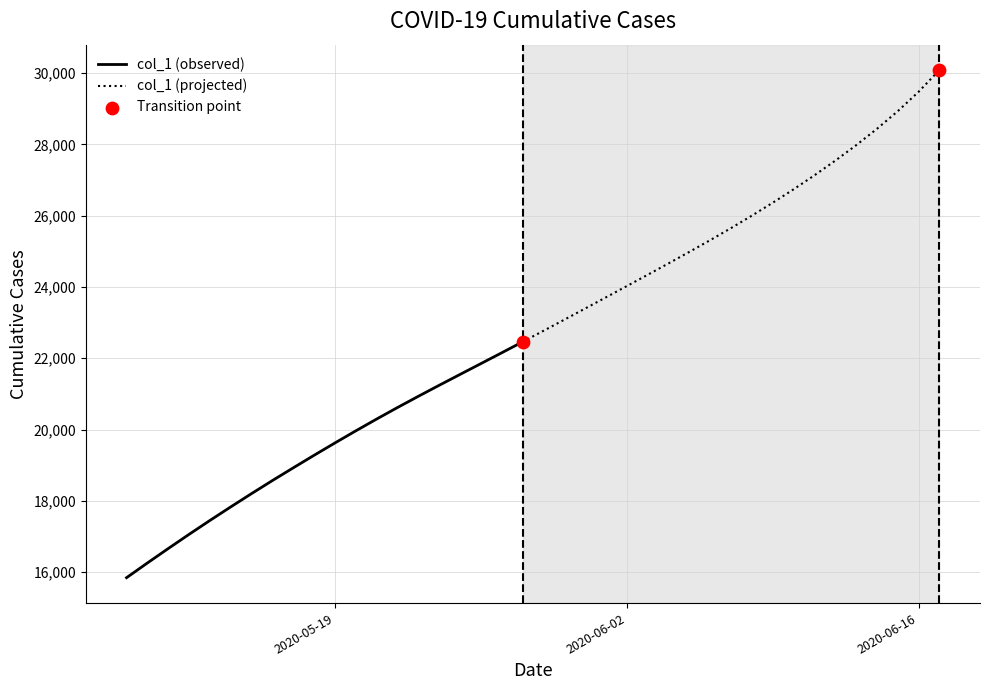

Approximately how many times larger is the value at 2020-05-24 compared to 2020-06-03?

0.9